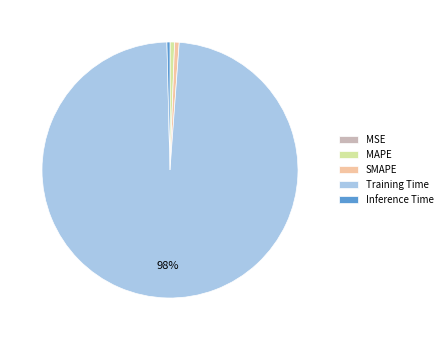

Which category accounts for the majority?

Training Time